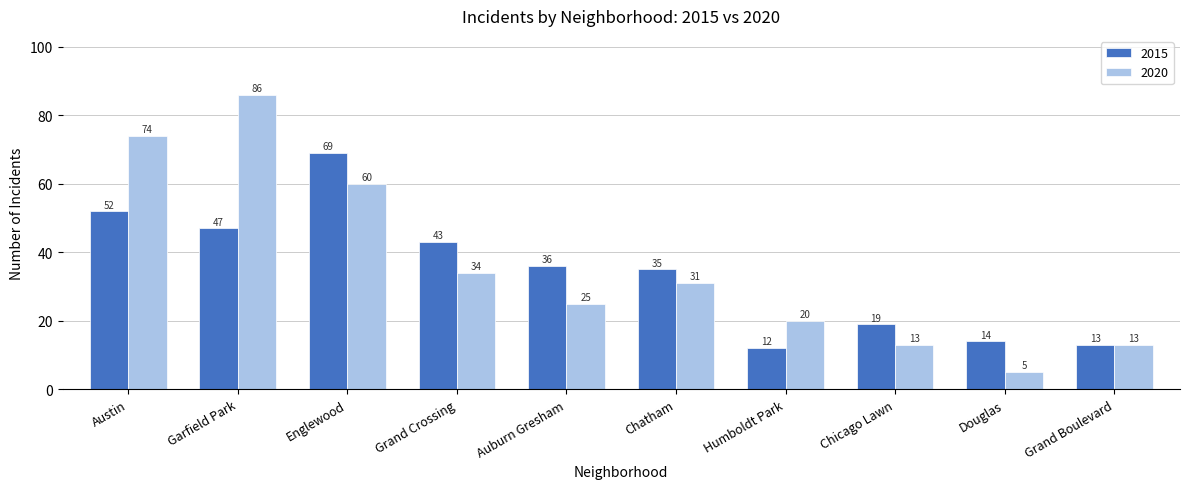

Reading right to left, what are all the values shown in this chart?

2015: Grand Boulevard=13	Douglas=14	Chicago Lawn=19	Humboldt Park=12	Chatham=35	Auburn Gresham=36	Grand Crossing=43	Englewood=69	Garfield Park=47	Austin=52
2020: Grand Boulevard=13	Douglas=5	Chicago Lawn=13	Humboldt Park=20	Chatham=31	Auburn Gresham=25	Grand Crossing=34	Englewood=60	Garfield Park=86	Austin=74